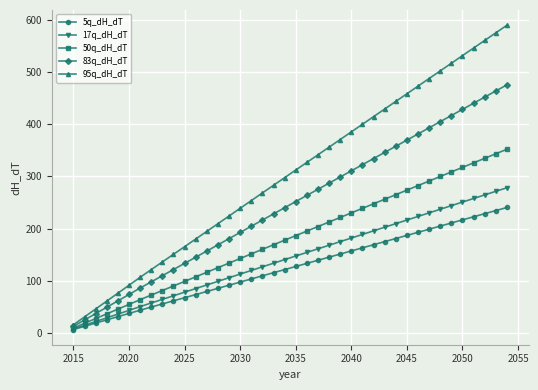

How many lines are shown in the chart?

5